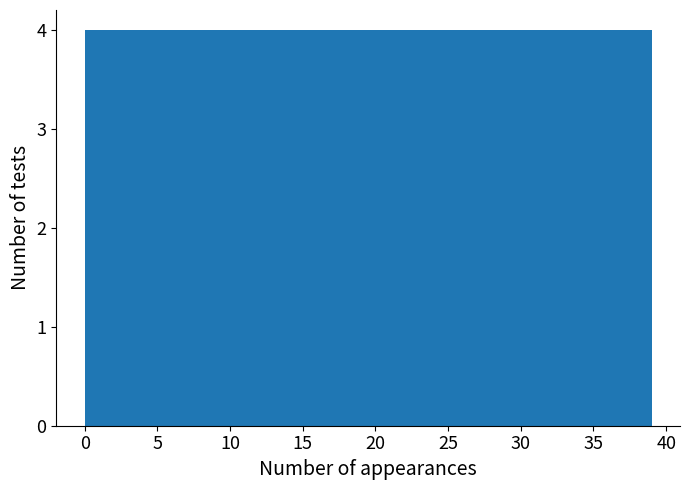

How tall is the bar that spans 0.0 to 3.9 on the x-axis? Neither the bar edges nor the heights are printed on the chart, so give them approximately, as read against the axes.

4